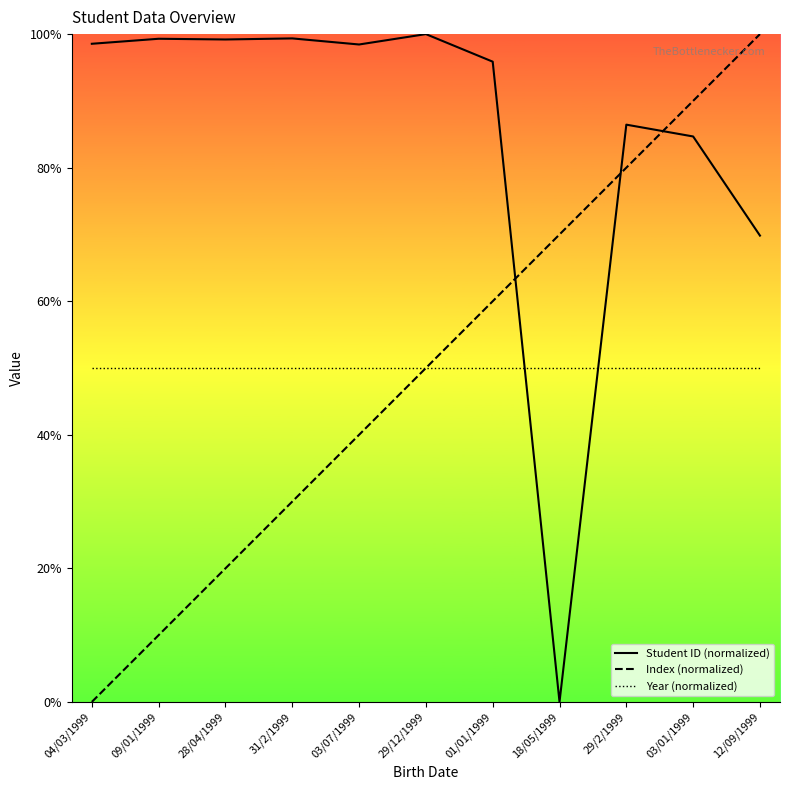

How many interior local valleys does the Student ID (normalized) series have?

3